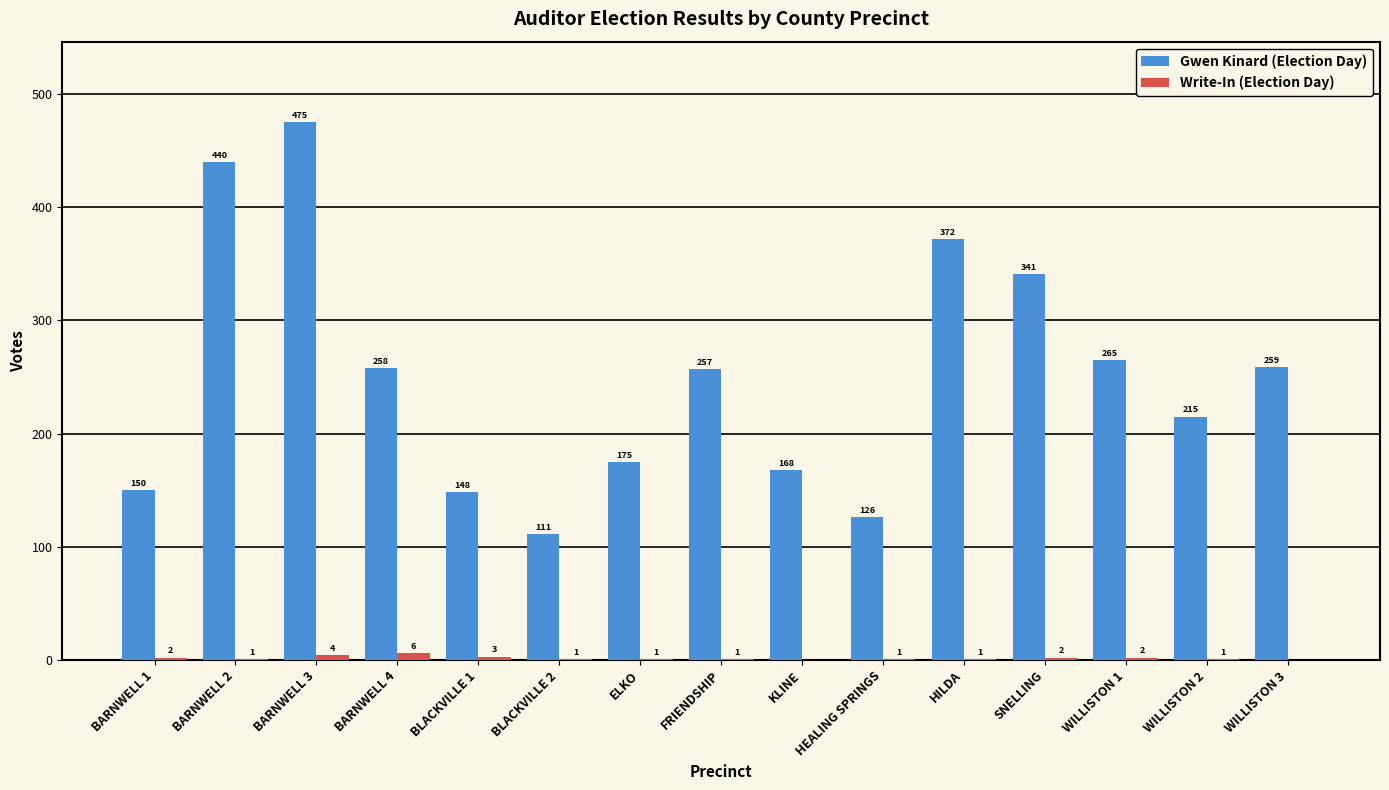

Reading left to right, what are all the values shown in this chart?

Gwen Kinard (Election Day): BARNWELL 1=150	BARNWELL 2=440	BARNWELL 3=475	BARNWELL 4=258	BLACKVILLE 1=148	BLACKVILLE 2=111	ELKO=175	FRIENDSHIP=257	KLINE=168	HEALING SPRINGS=126	HILDA=372	SNELLING=341	WILLISTON 1=265	WILLISTON 2=215	WILLISTON 3=259
Write-In (Election Day): BARNWELL 1=2	BARNWELL 2=1	BARNWELL 3=4	BARNWELL 4=6	BLACKVILLE 1=3	BLACKVILLE 2=1	ELKO=1	FRIENDSHIP=1	KLINE=0	HEALING SPRINGS=1	HILDA=1	SNELLING=2	WILLISTON 1=2	WILLISTON 2=1	WILLISTON 3=0